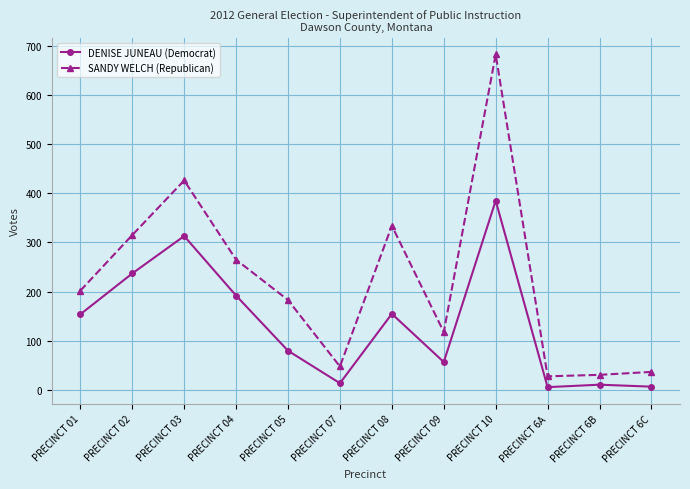

What is the total value across all series at PRECINCT 6C?

44